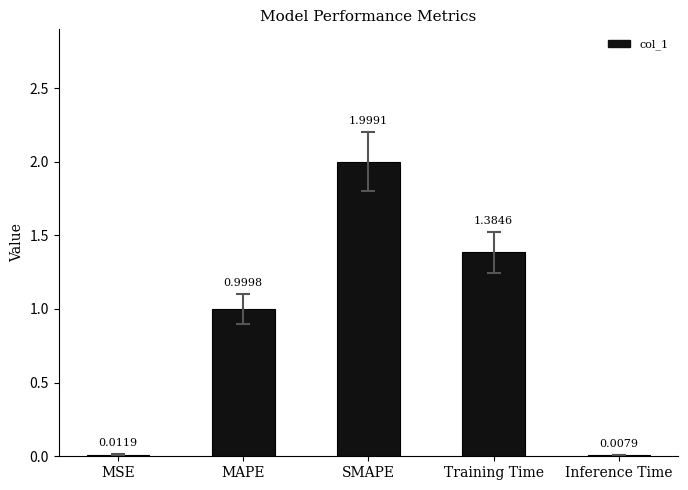

What is the change in value from MAPE to Inference Time?

-1.0